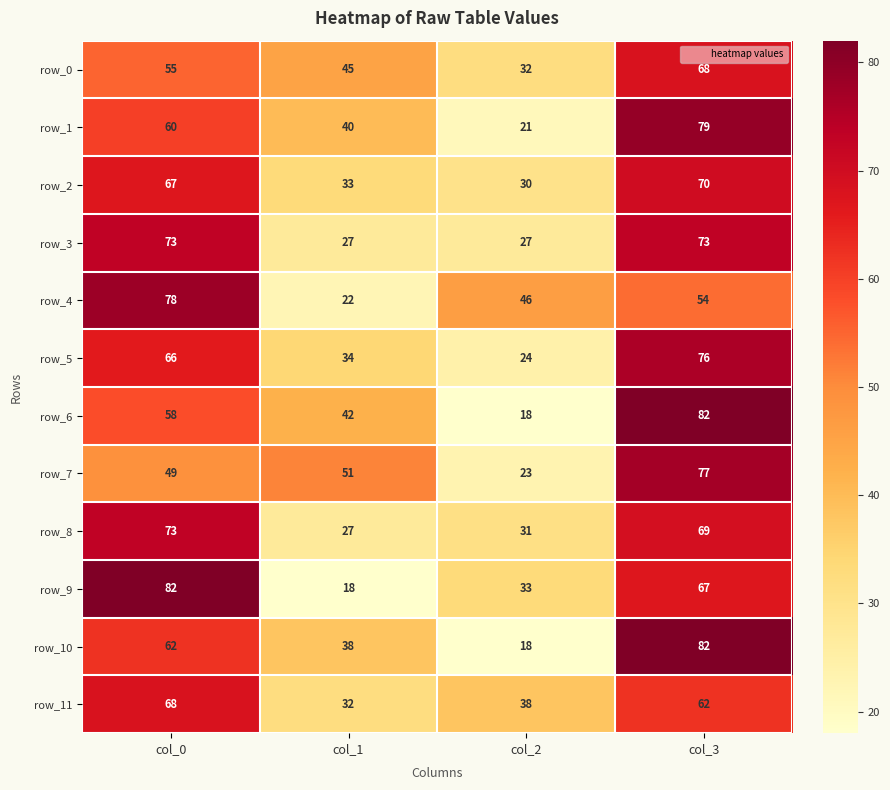

The value of row_11 at col_1 is 32. True or false?

True